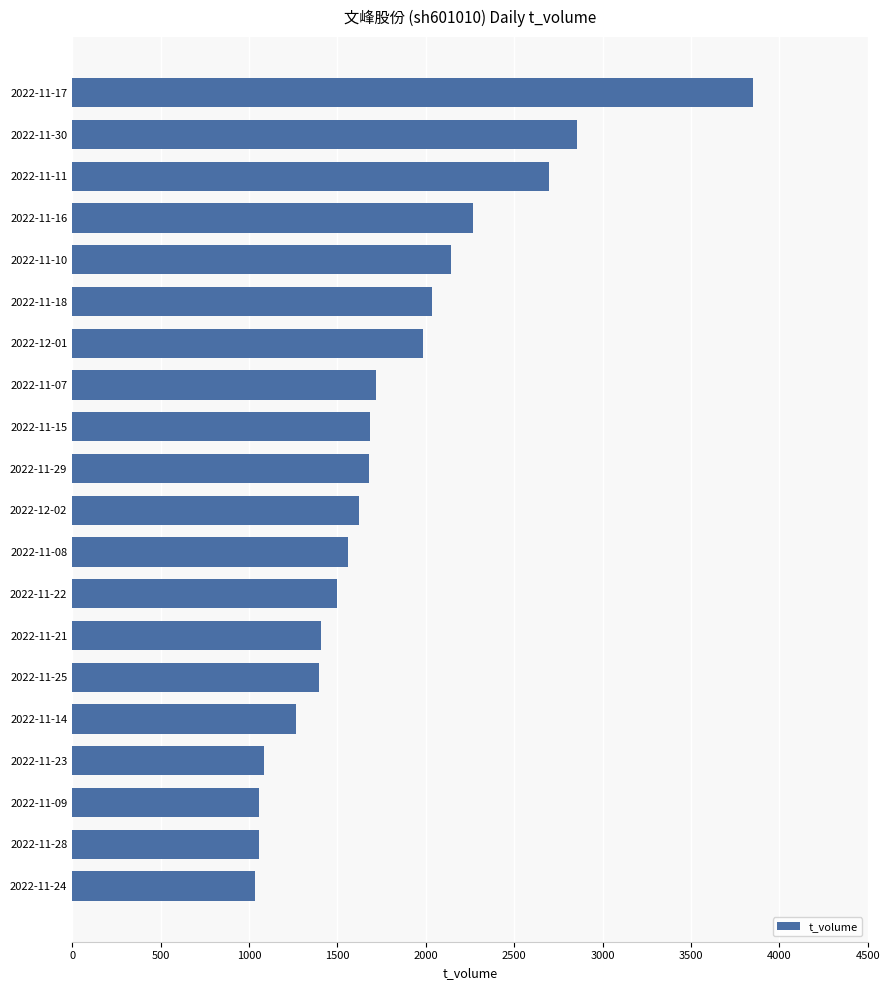

How many series are shown in this chart?

1